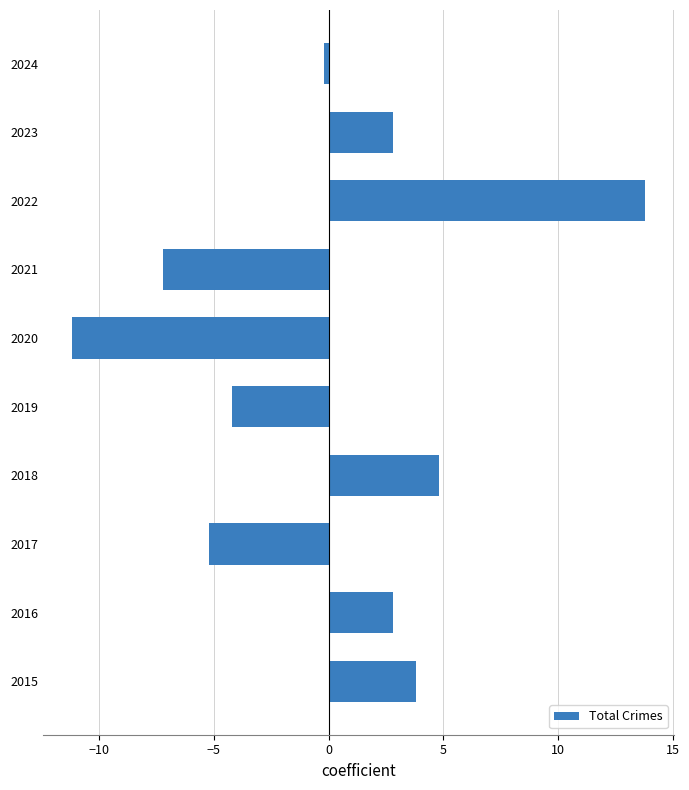

Does the chart contain stacked bars?

No